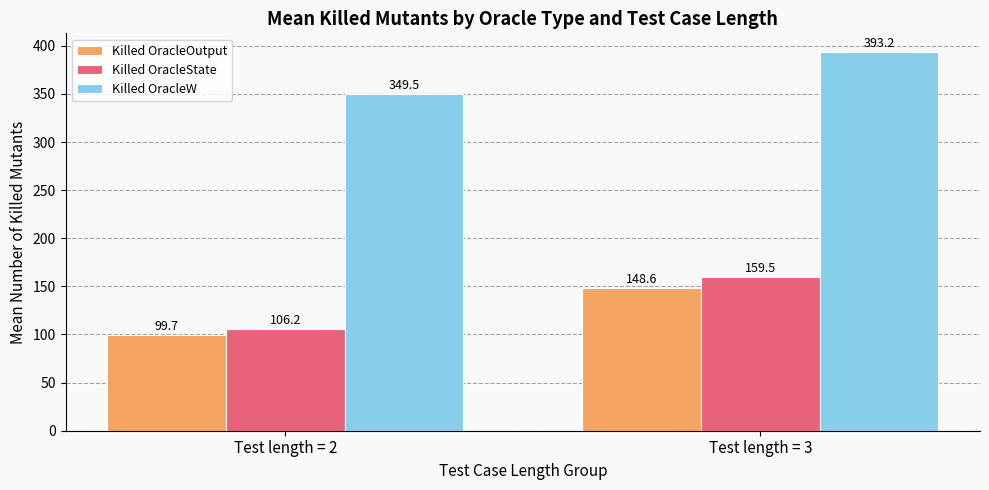

Is the value of Killed OracleW at Test length = 3 greater than the value of Killed OracleState at Test length = 3?

Yes